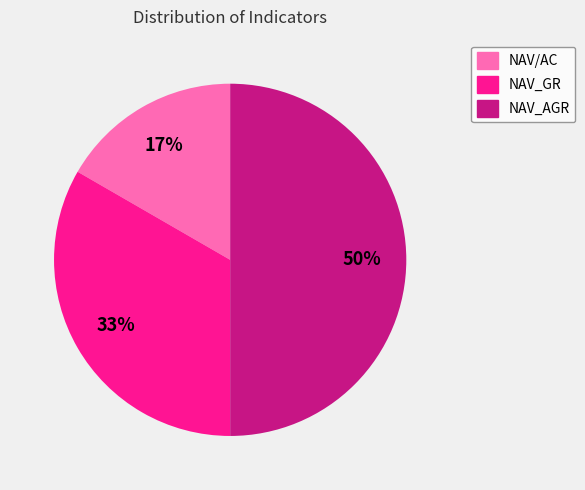

To the nearest percent, what percentage of the pie is NAV_GR?

33%